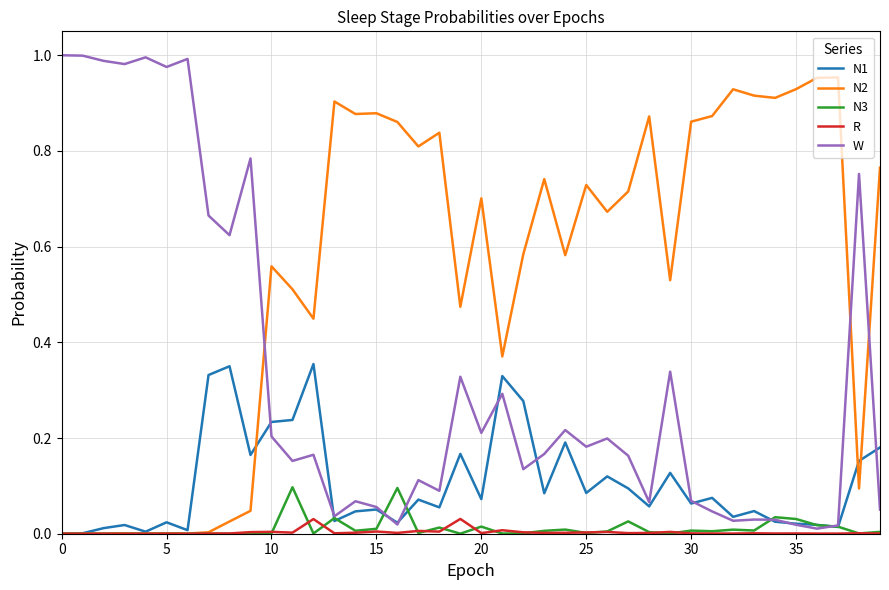

Rank the series by their maximum value, from lowest to highest.

R, N3, N1, N2, W